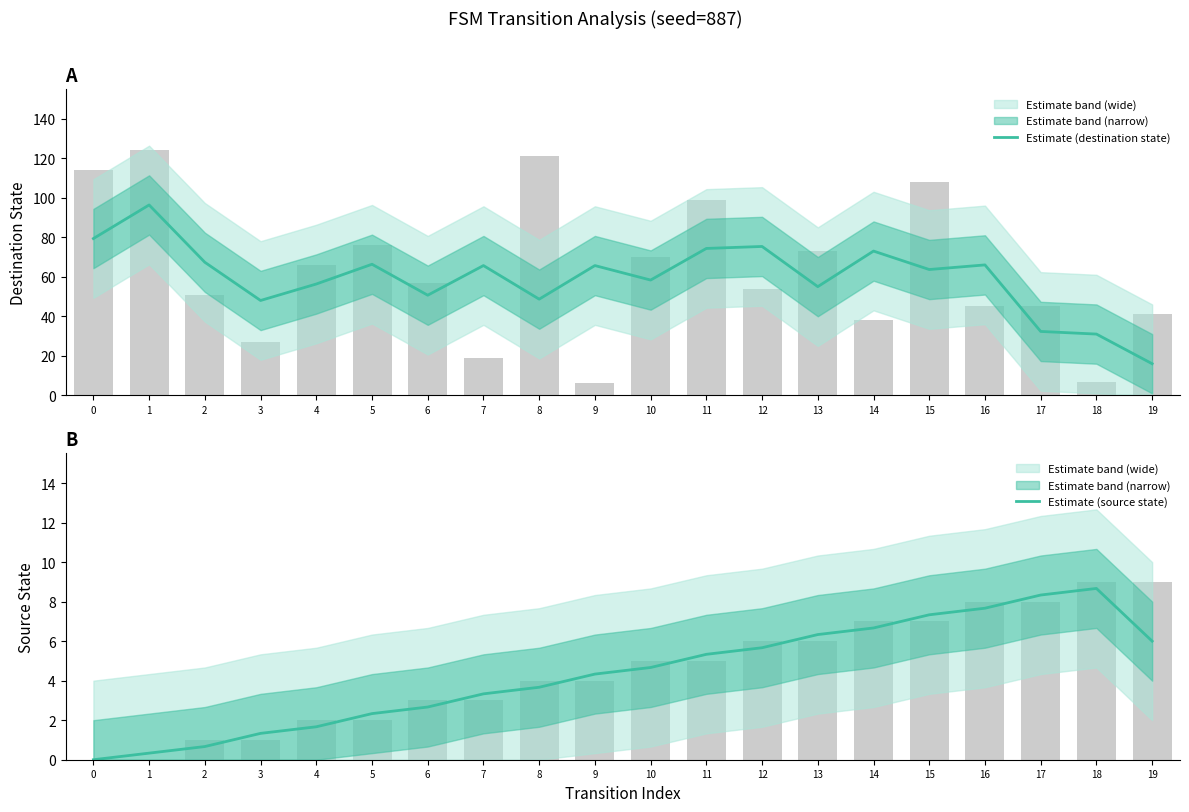

Which series has the largest range (max minus min)?

Estimate (destination state)